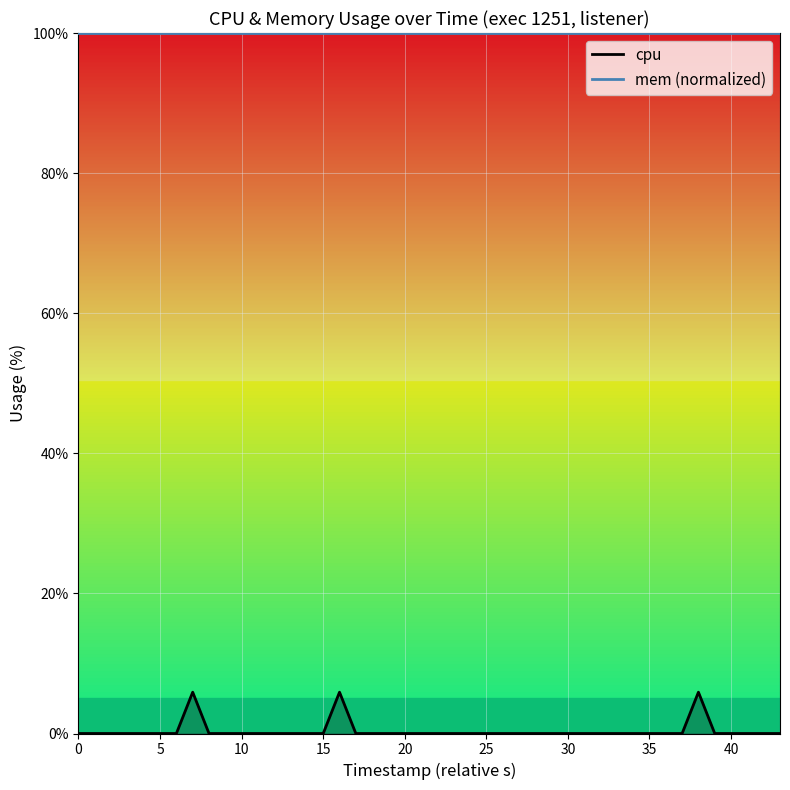

What is the sum of all values?

17.7